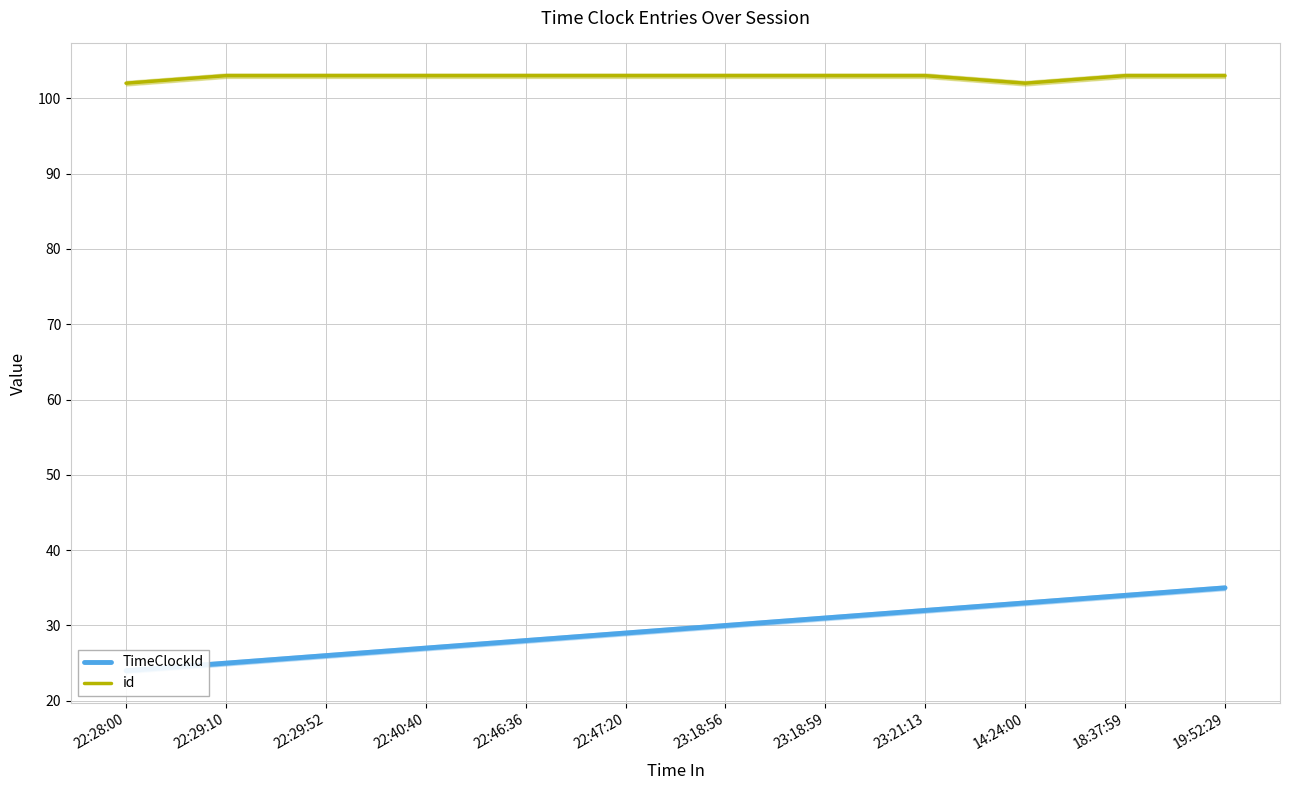

Which category has the highest value across all series?

22:29:10